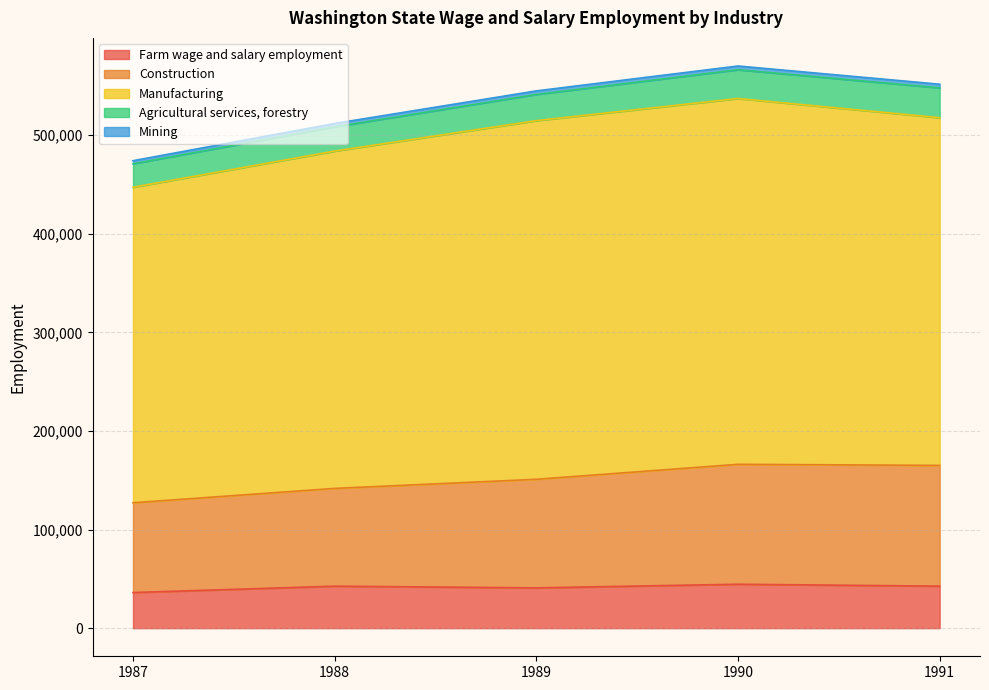

True or false: Farm wage and salary employment and Mining intersect in this chart.

False